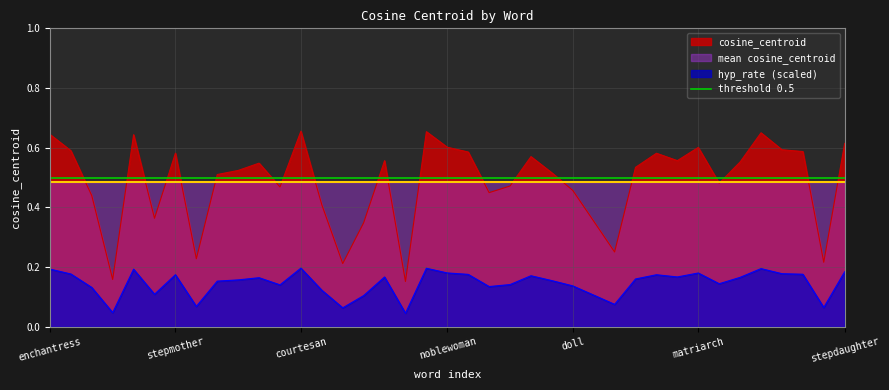

Reading left to right, list all the values displayed in this chart.

0.6	0.6	0.4	0.2	0.6	0.4	0.6	0.2	0.5	0.5	0.5	0.5	0.7	0.4	0.2	0.3	0.6	0.2	0.7	0.6	0.6	0.4	0.5	0.6	0.5	0.5	0.4	0.3	0.5	0.6	0.6	0.6	0.5	0.6	0.7	0.6	0.6	0.2	0.6